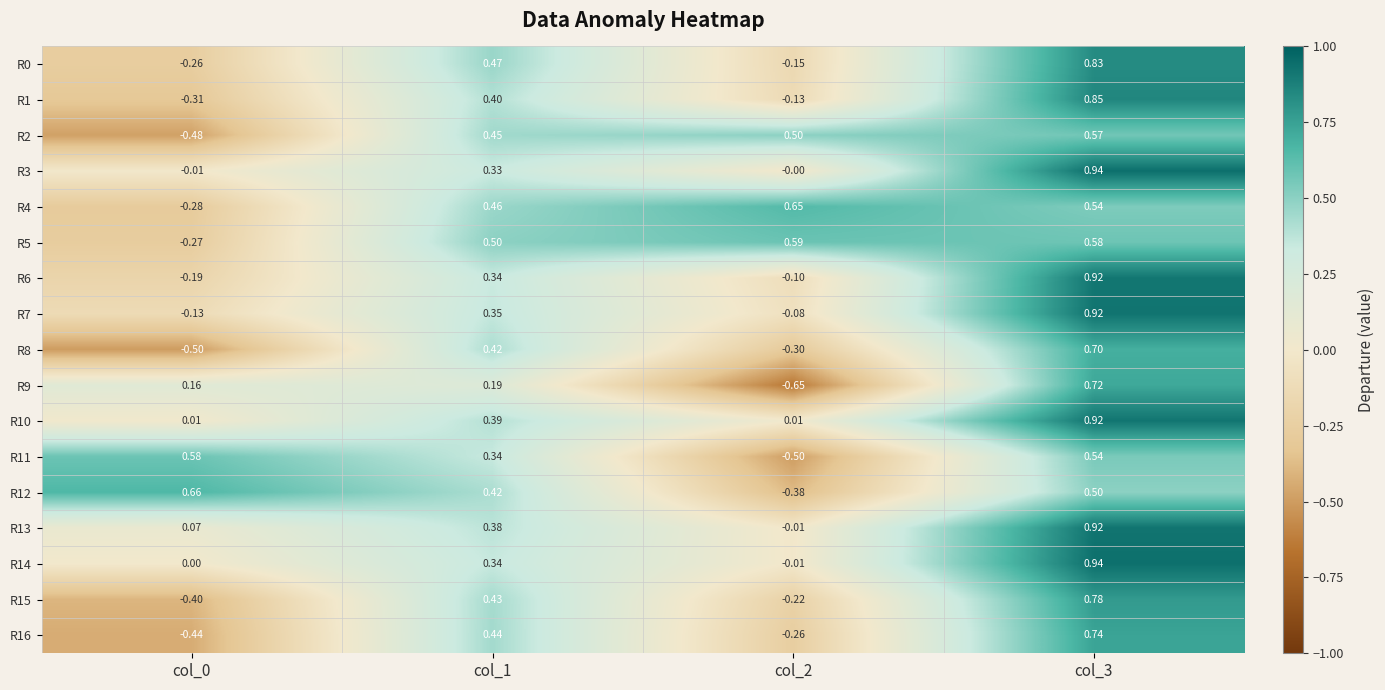

Is the value of R13 at col_3 greater than the value of R11 at col_3?

Yes